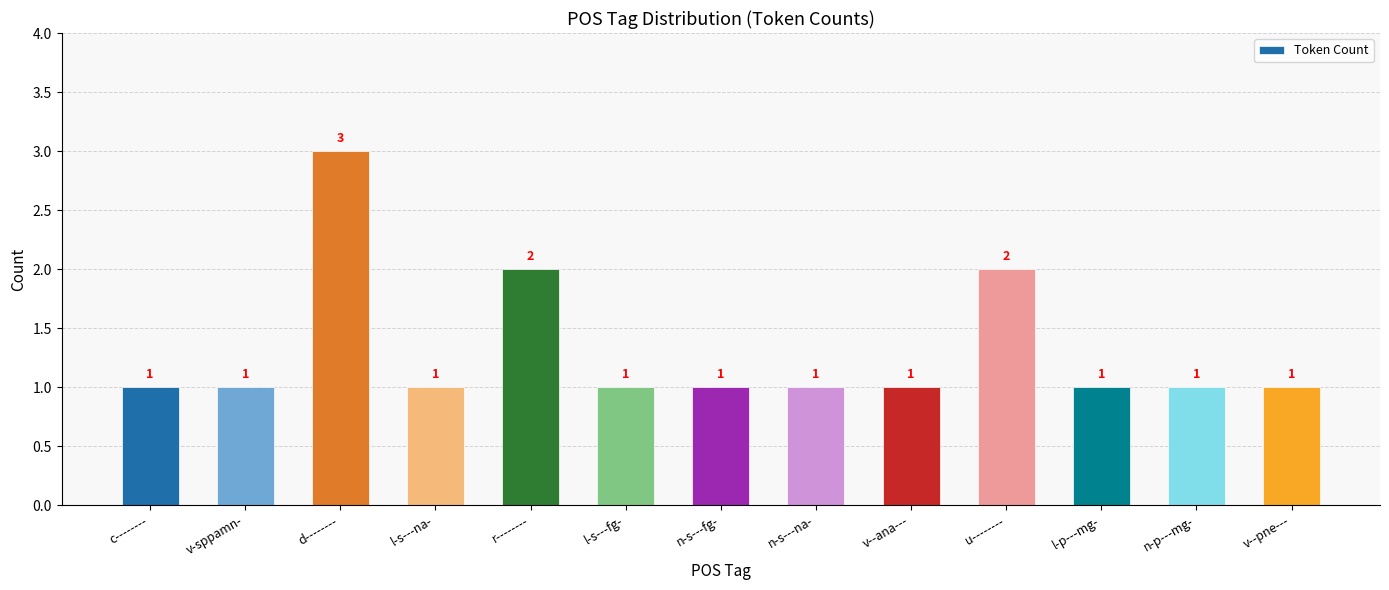

Are the bars horizontal?

No